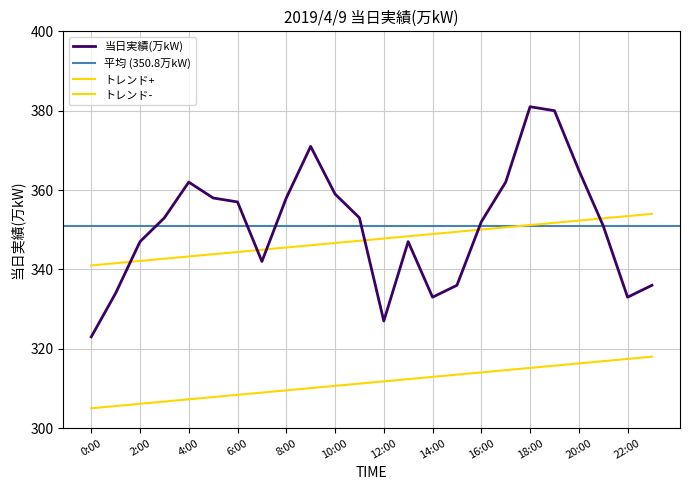

Is it true that the value at 13:00 is 518?

False